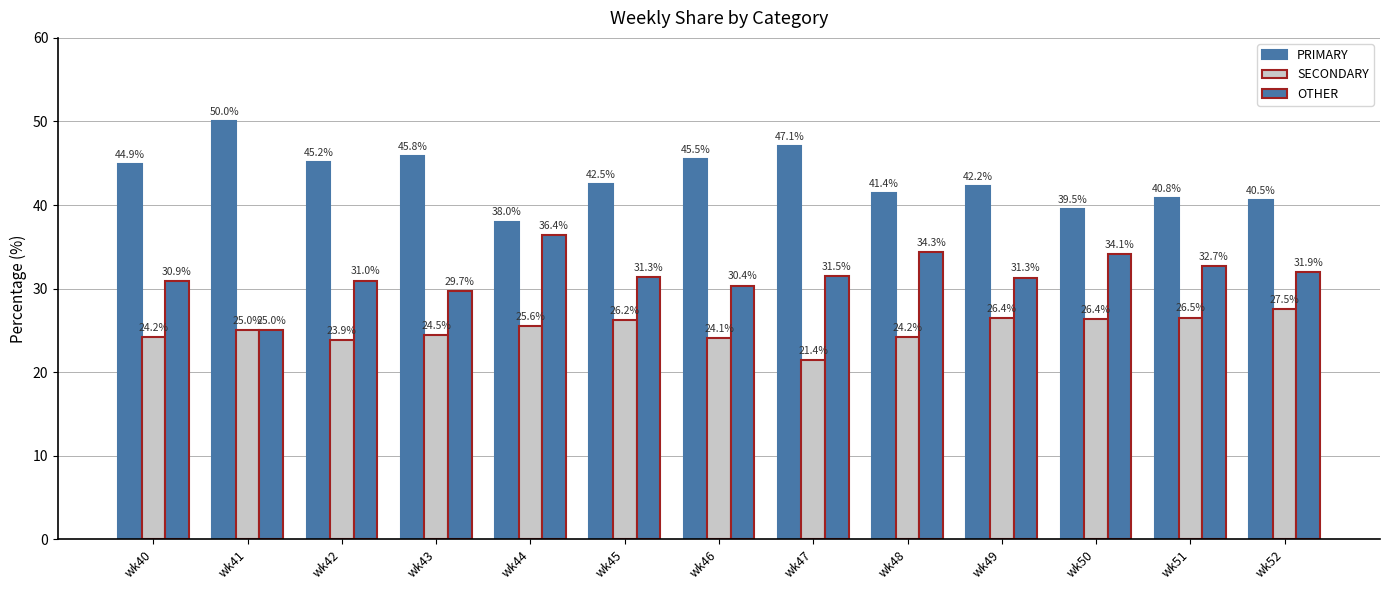

How many groups of bars are there?

13